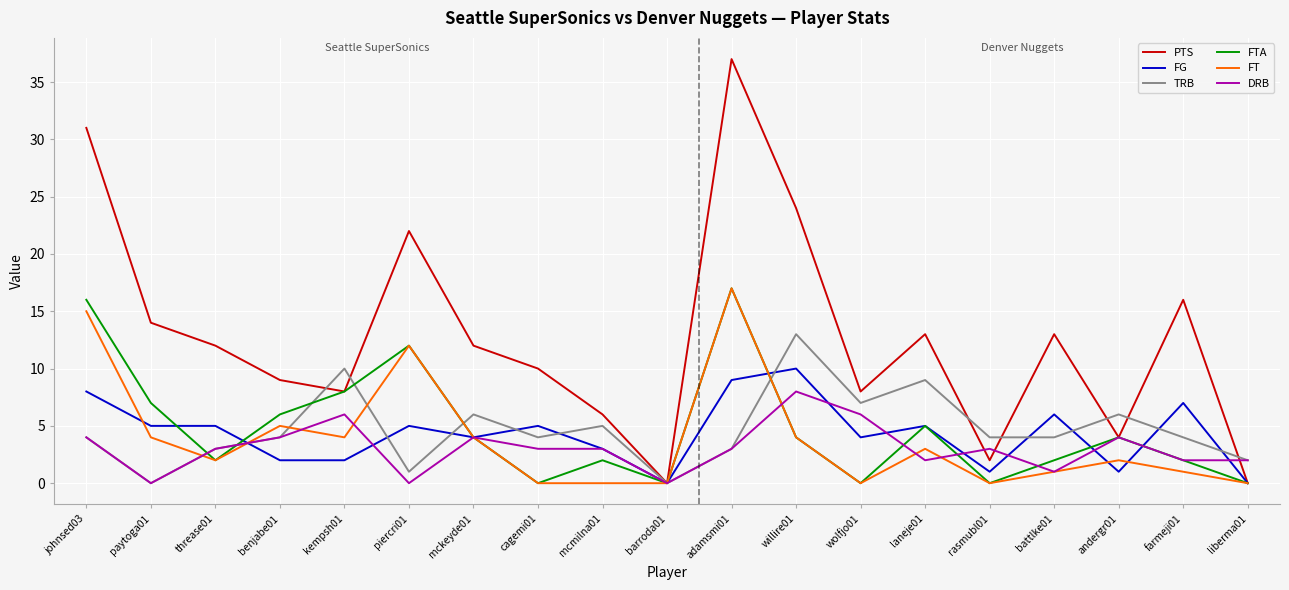

What position from the right is kempsh01?

15